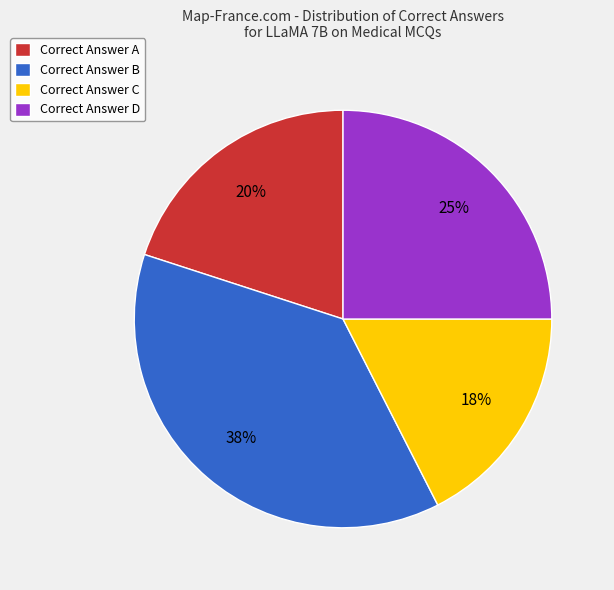

Is it true that Correct Answer C is 27% of the pie?

False